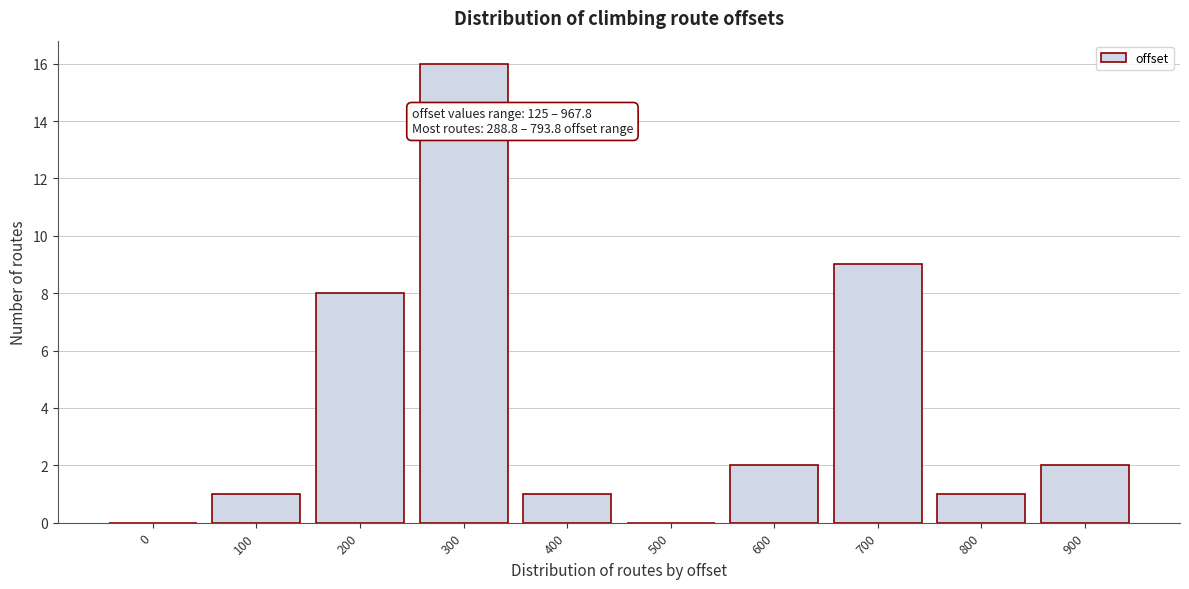

Reading left to right, transcribe all the data shown in this chart.

0=0	100=1	200=8	300=16	400=1	500=0	600=2	700=9	800=1	900=2